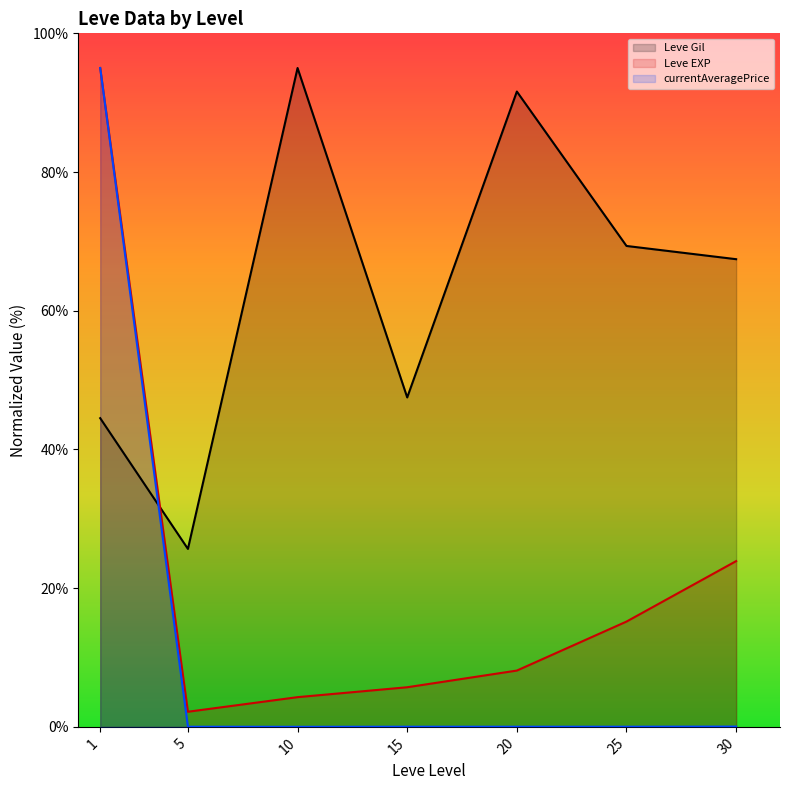

What is the sum of all Leve Gil (line) values?

441.1